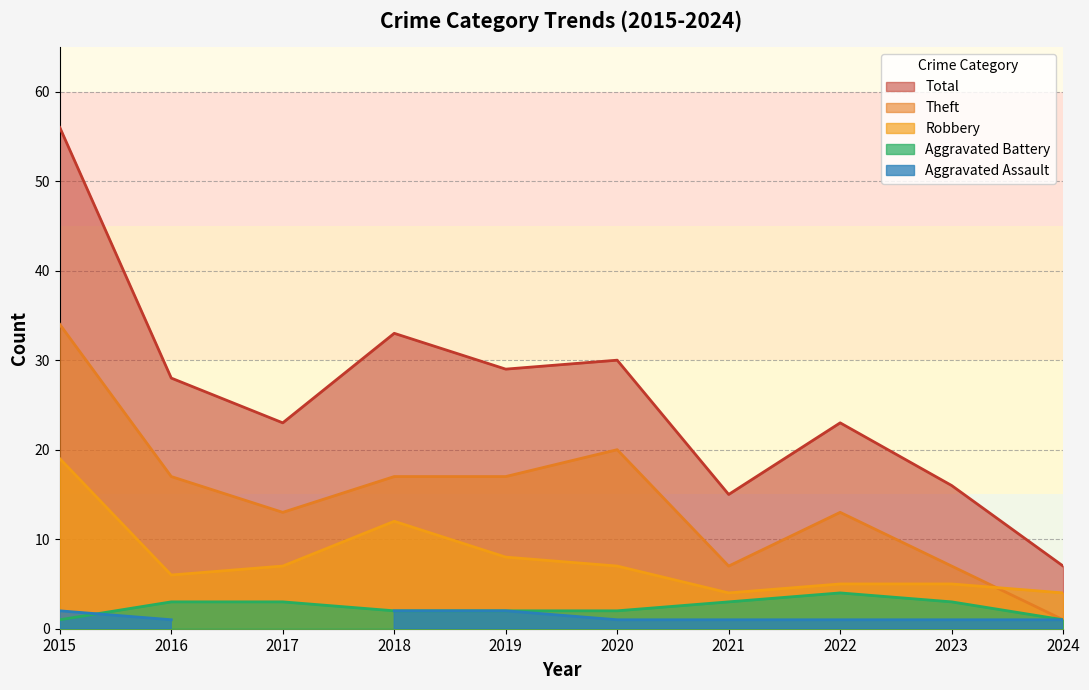

What is the minimum value shown in the chart?

1